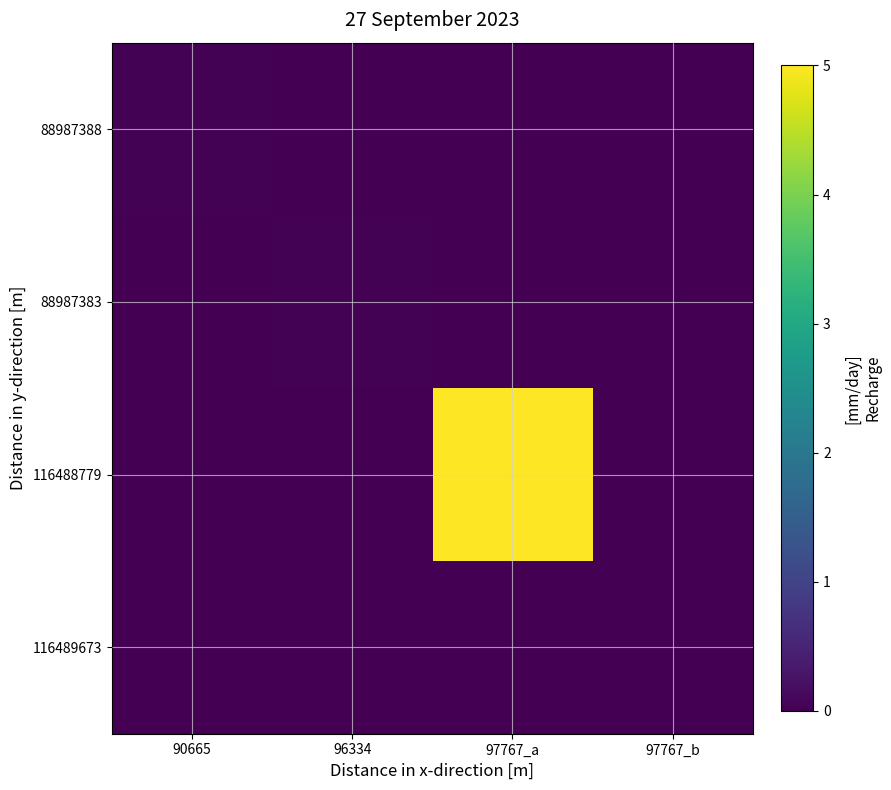

Count the number of categories in the chart.

4